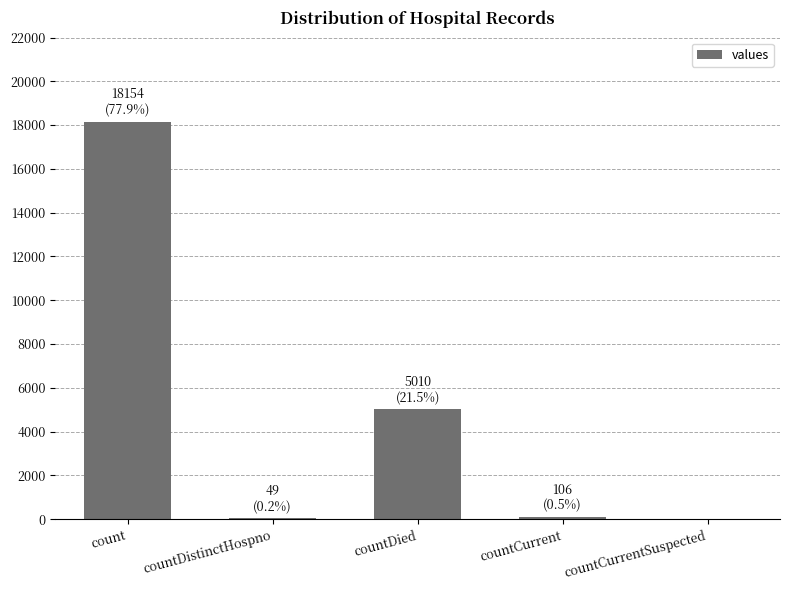

What is the change in value from count to countDied?

-13144